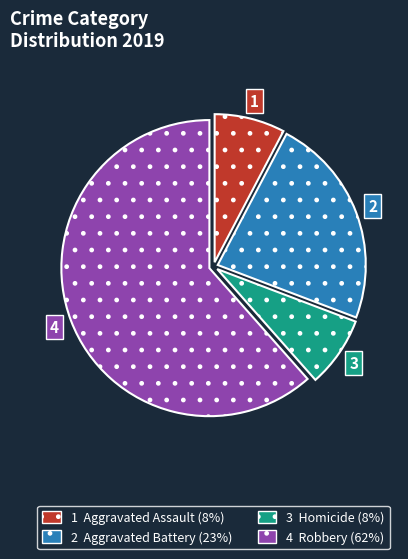

Does any single category account for the majority?

Yes